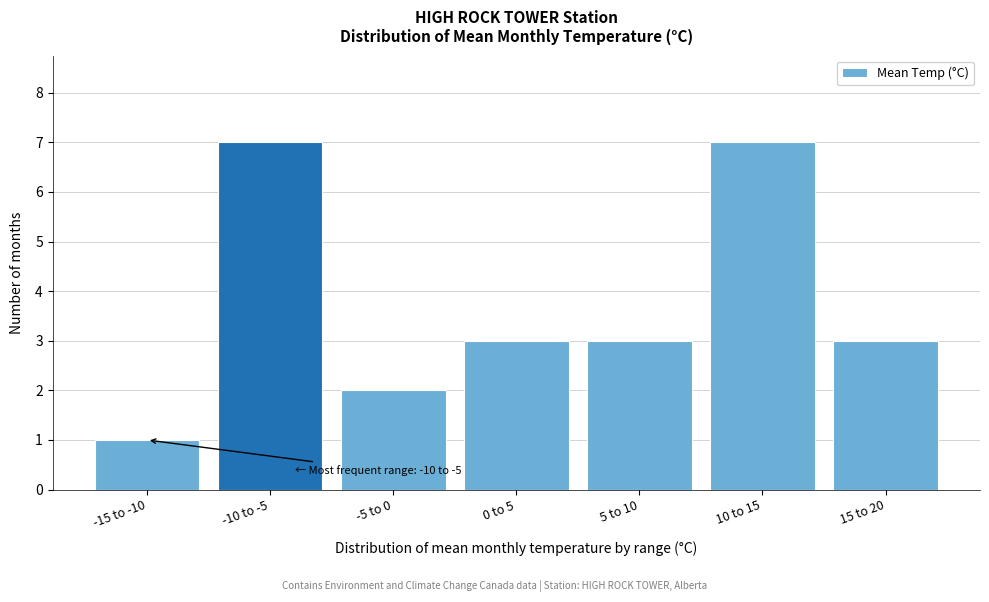

Reading left to right, what are all the values shown in this chart?

1	7	2	3	3	7	3